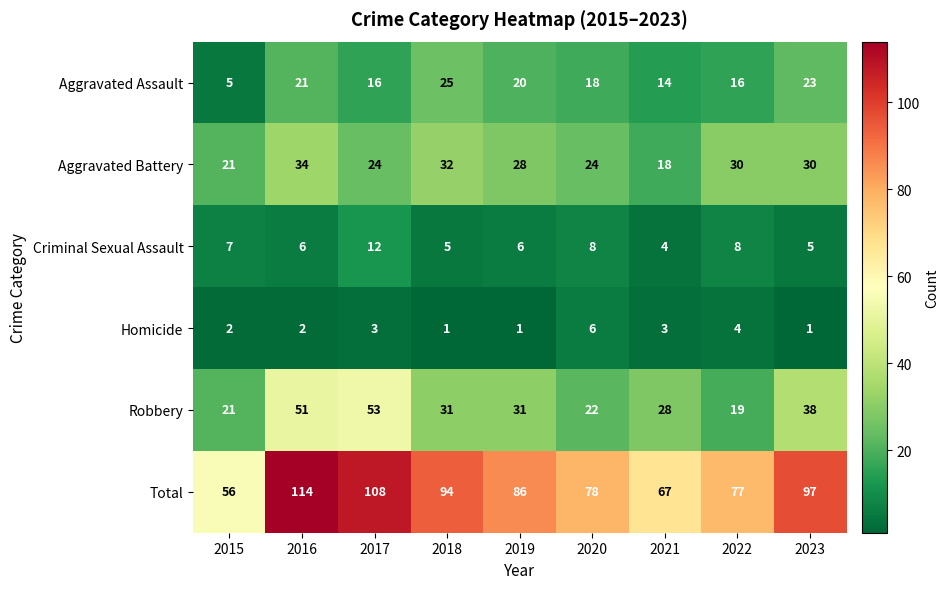

True or false: Criminal Sexual Assault has a value of 5 at 2023.

True